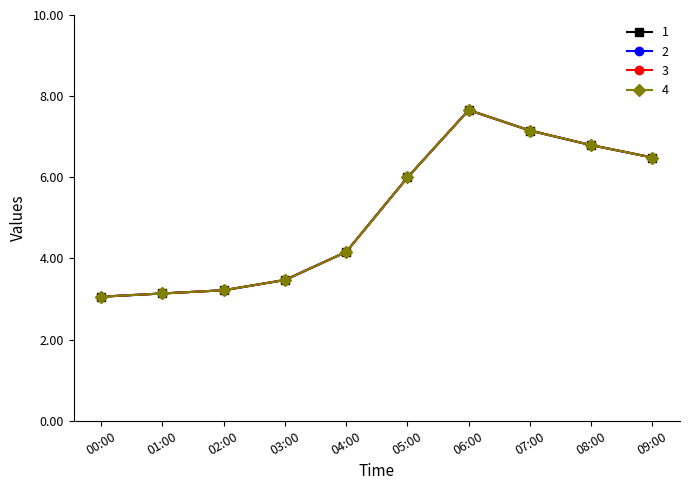

Reading left to right, extract all data points from this chart.

1: 00:00=3.1	01:00=3.1	02:00=3.2	03:00=3.5	04:00=4.2	05:00=6.0	06:00=7.7	07:00=7.2	08:00=6.8	09:00=6.5
2: 00:00=3.1	01:00=3.1	02:00=3.2	03:00=3.5	04:00=4.2	05:00=6.0	06:00=7.7	07:00=7.2	08:00=6.8	09:00=6.5
3: 00:00=3.1	01:00=3.1	02:00=3.2	03:00=3.5	04:00=4.2	05:00=6.0	06:00=7.7	07:00=7.2	08:00=6.8	09:00=6.5
4: 00:00=3.1	01:00=3.1	02:00=3.2	03:00=3.5	04:00=4.2	05:00=6.0	06:00=7.7	07:00=7.2	08:00=6.8	09:00=6.5